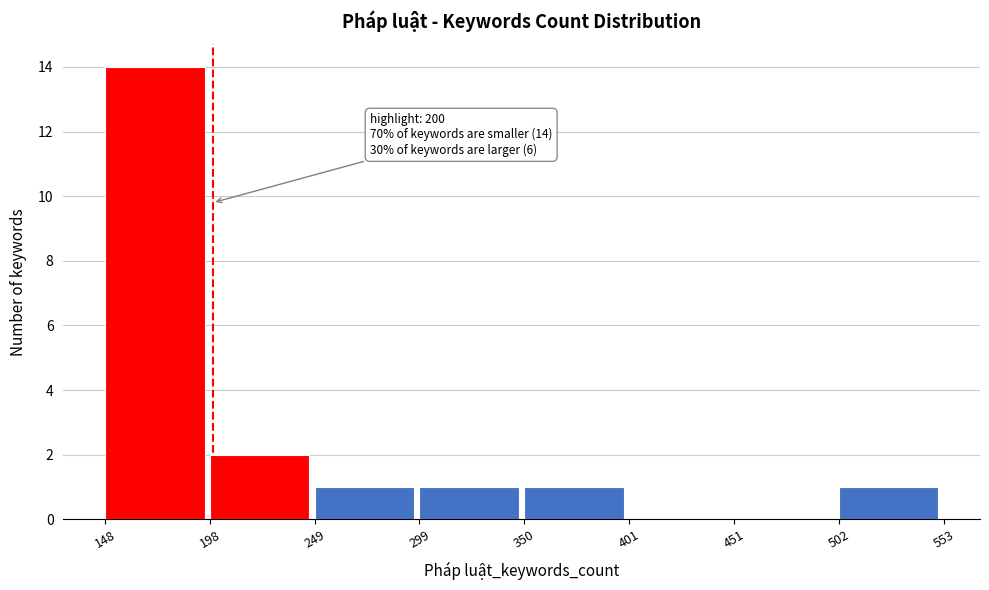

Over which range of the x-axis is the bar tallest?

148 to 198